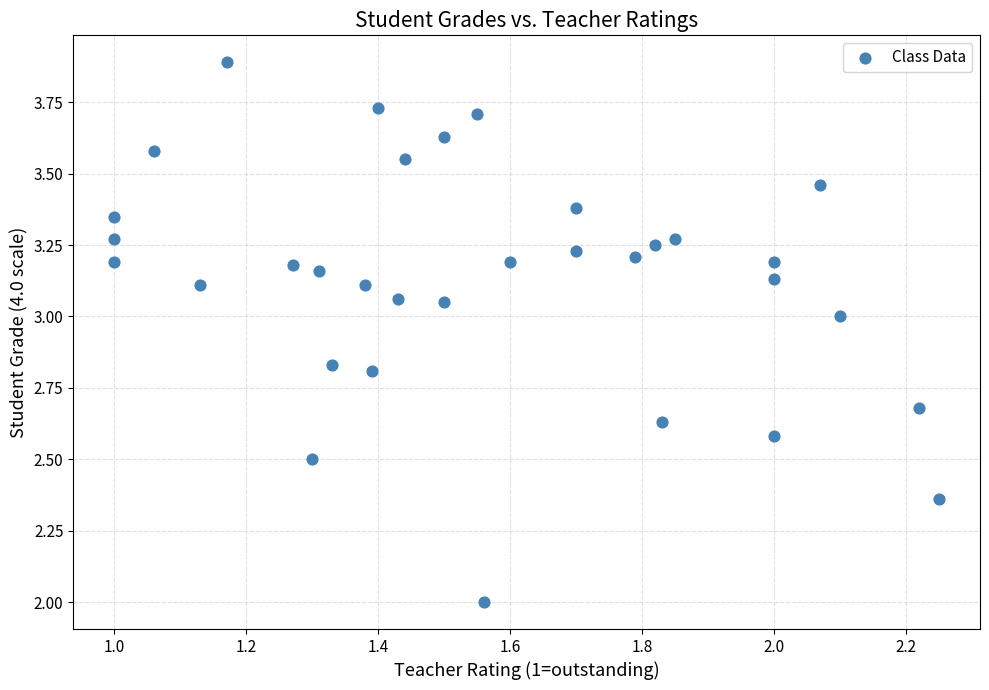

What is the range of X values (max minus min)?

1.2